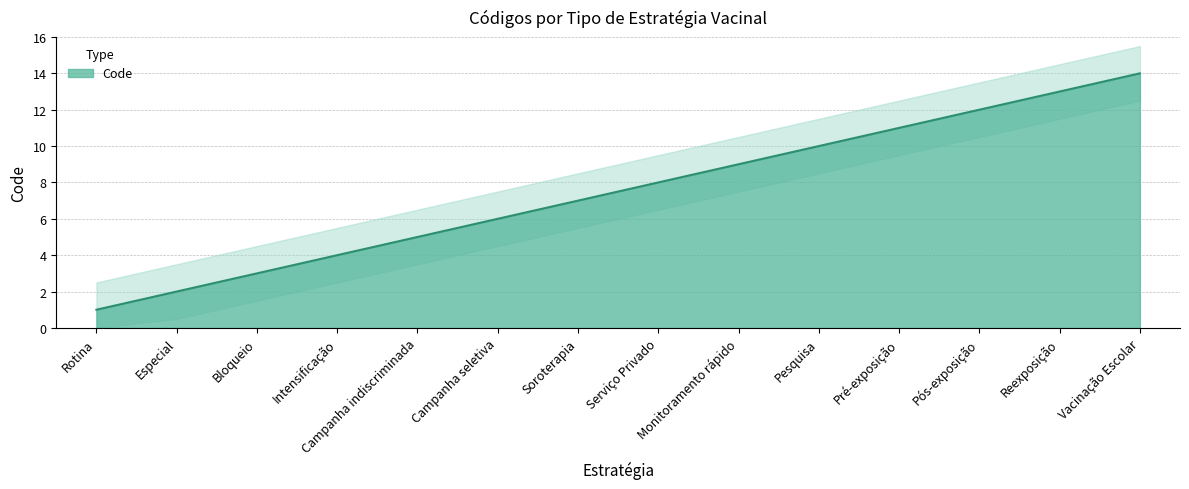

At which category does the chart reach its minimum across all series?

Rotina